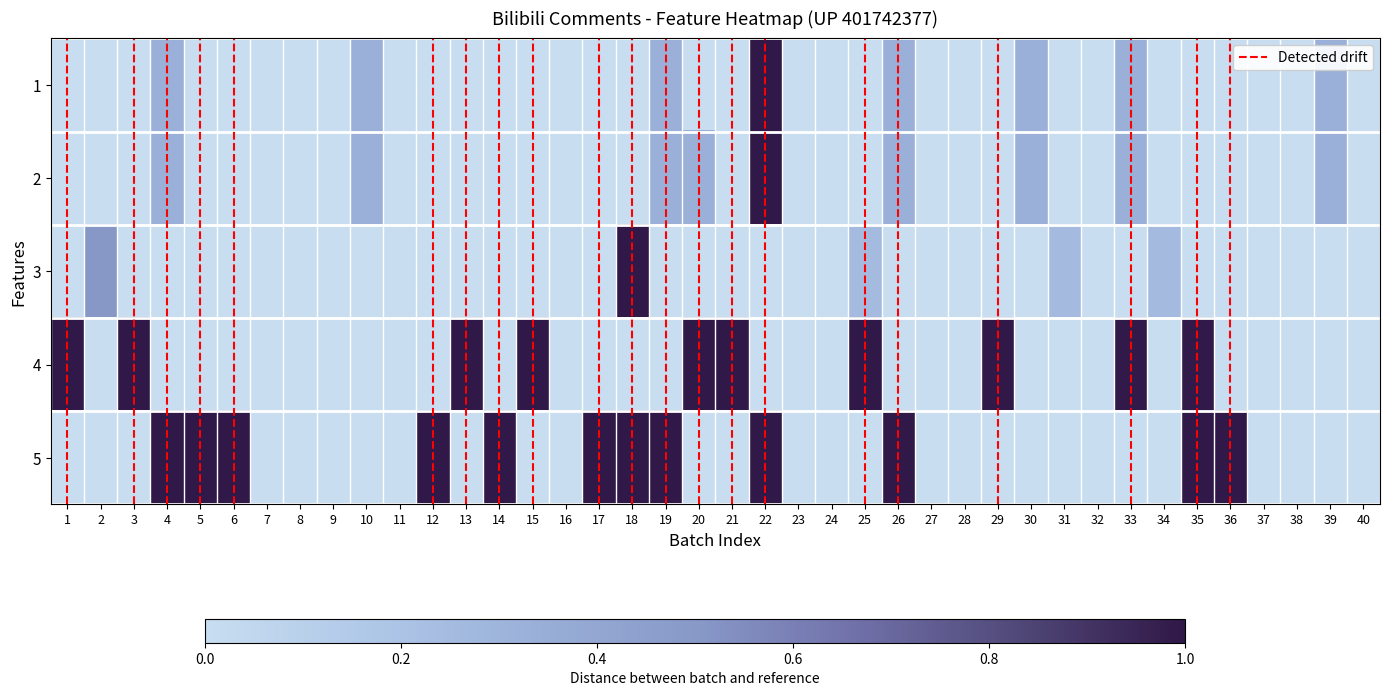

Which category has the highest value across all series?

22